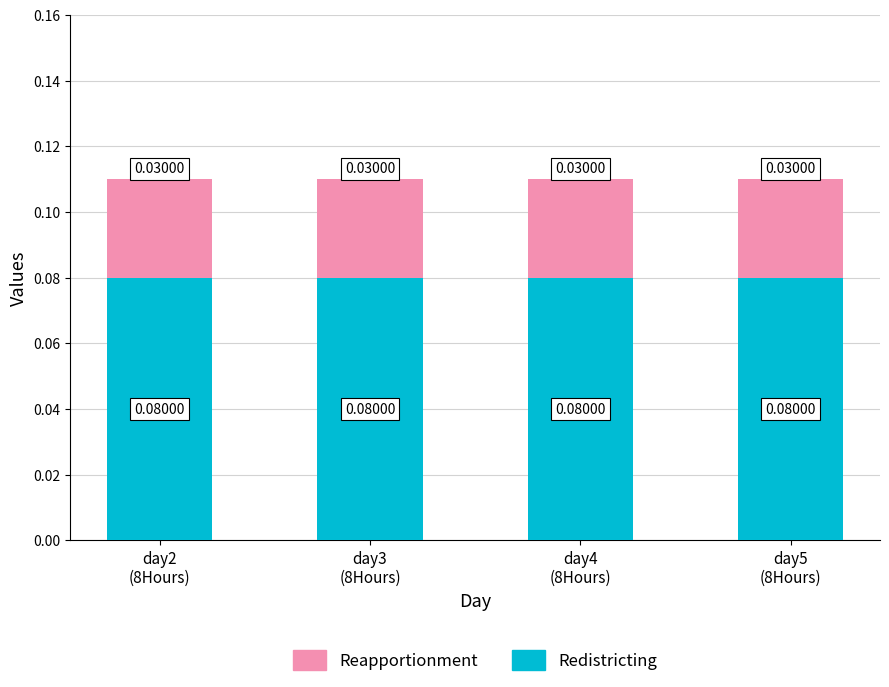

Rank the categories by Reapportionment value from highest to lowest.

day2
(8Hours), day3
(8Hours), day4
(8Hours), day5
(8Hours)